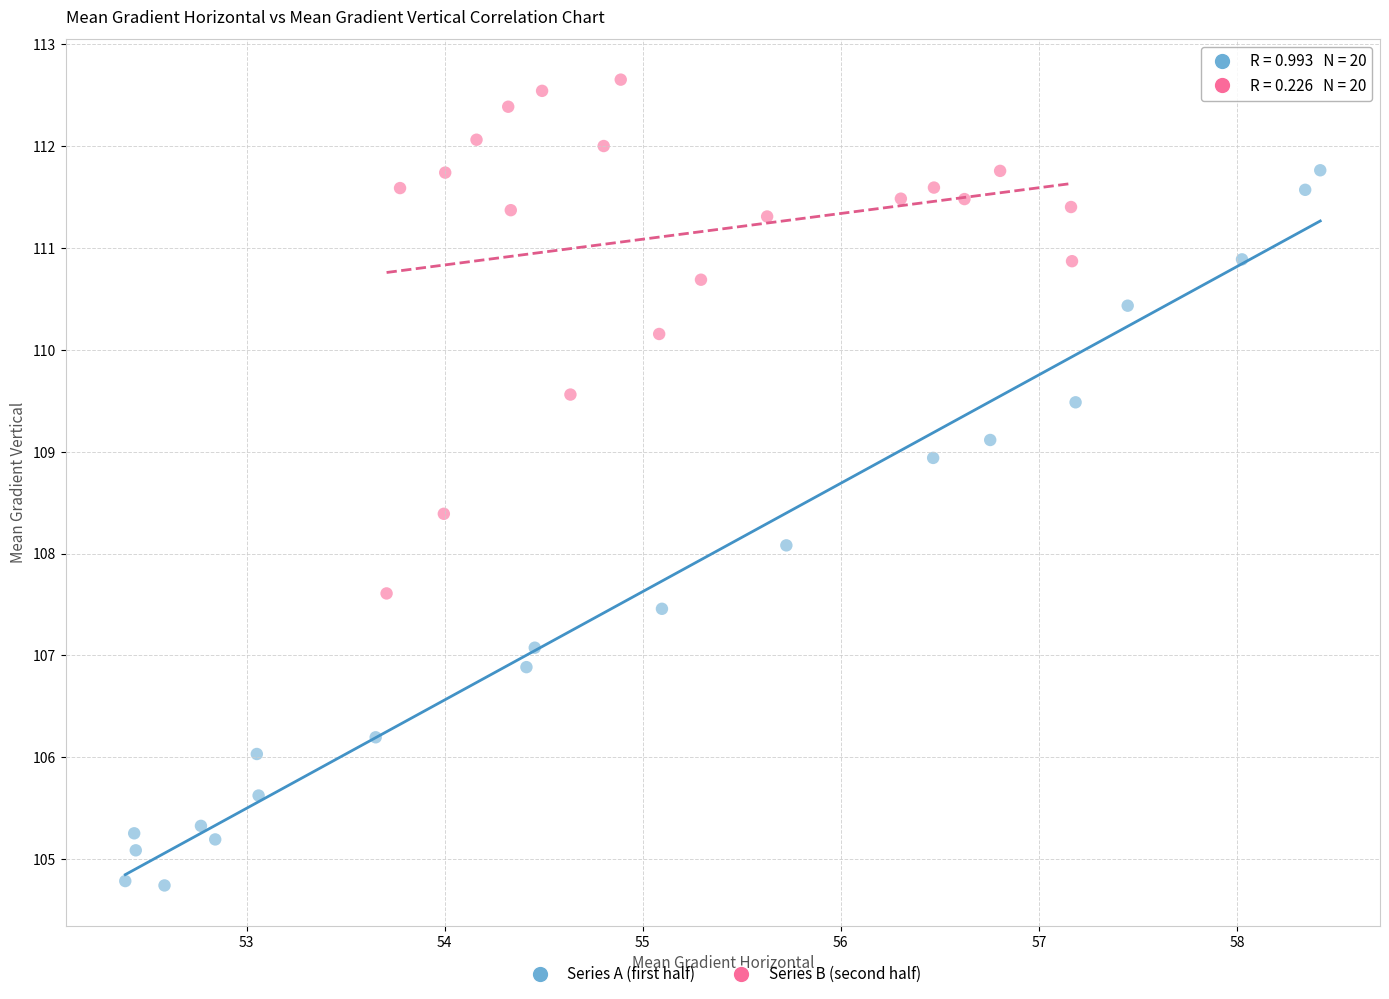

Which series has the widest spread of Y values?

Series A (first half)